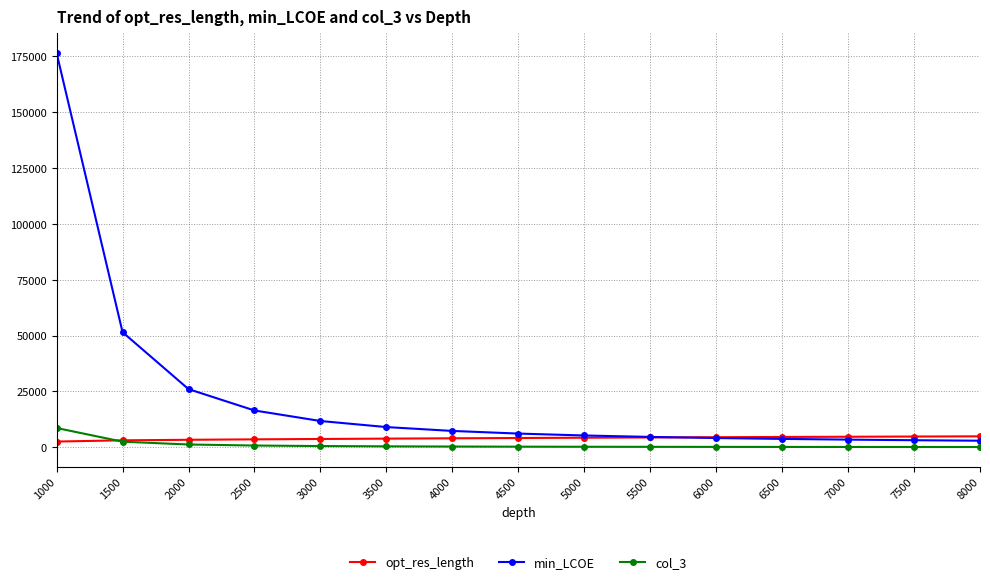

True or false: min_LCOE has a value of 9859.0 at 4500.

False